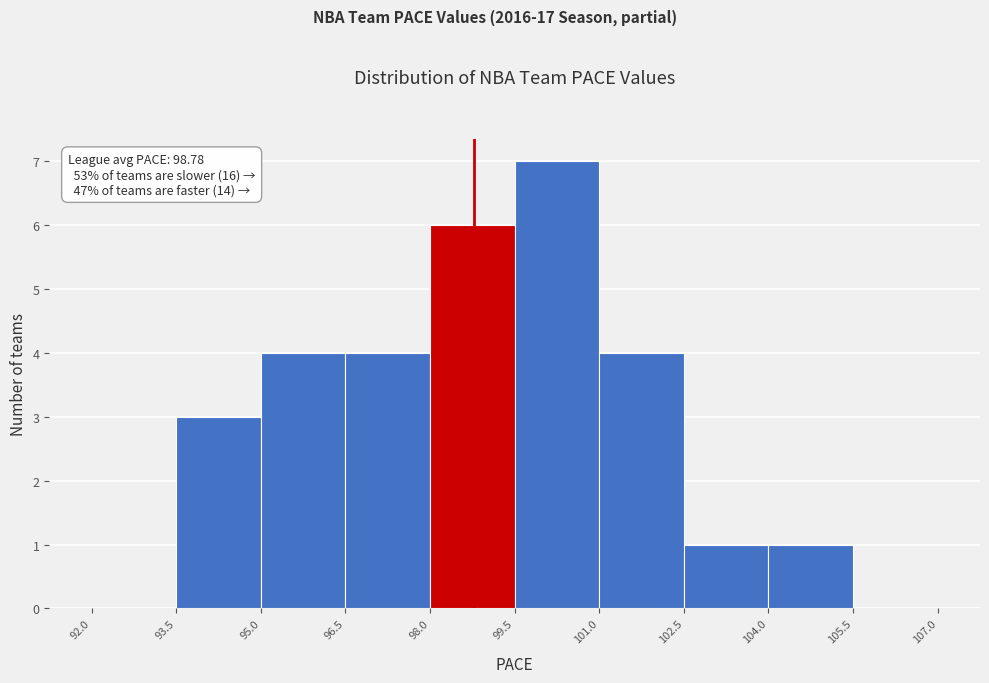

Which range on the x-axis has the tallest bar?

99.5 to 101.0